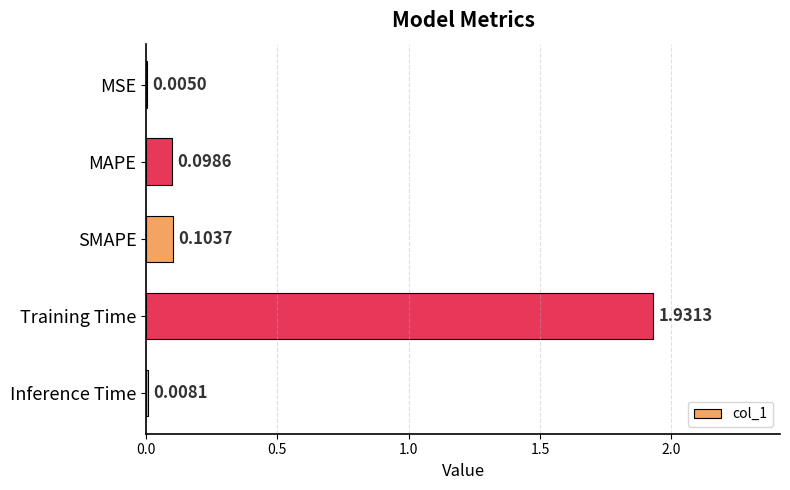

Between MSE and Training Time, which is larger?

Training Time